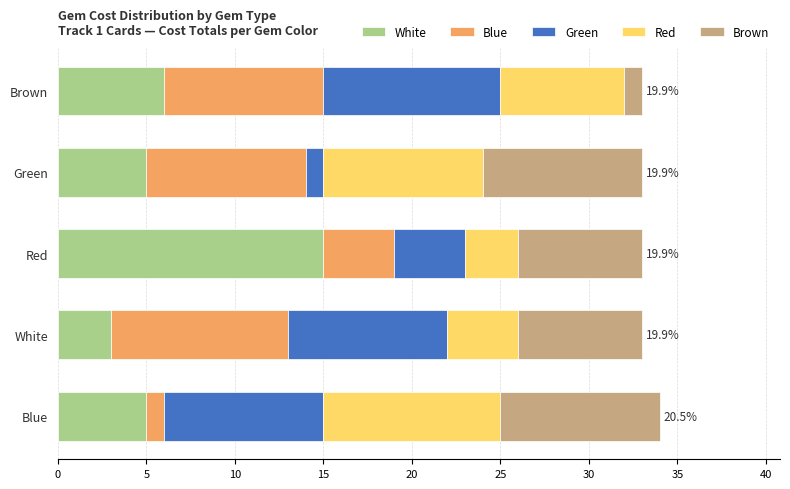

What is the difference between the second highest and minimum values in the White series?

3